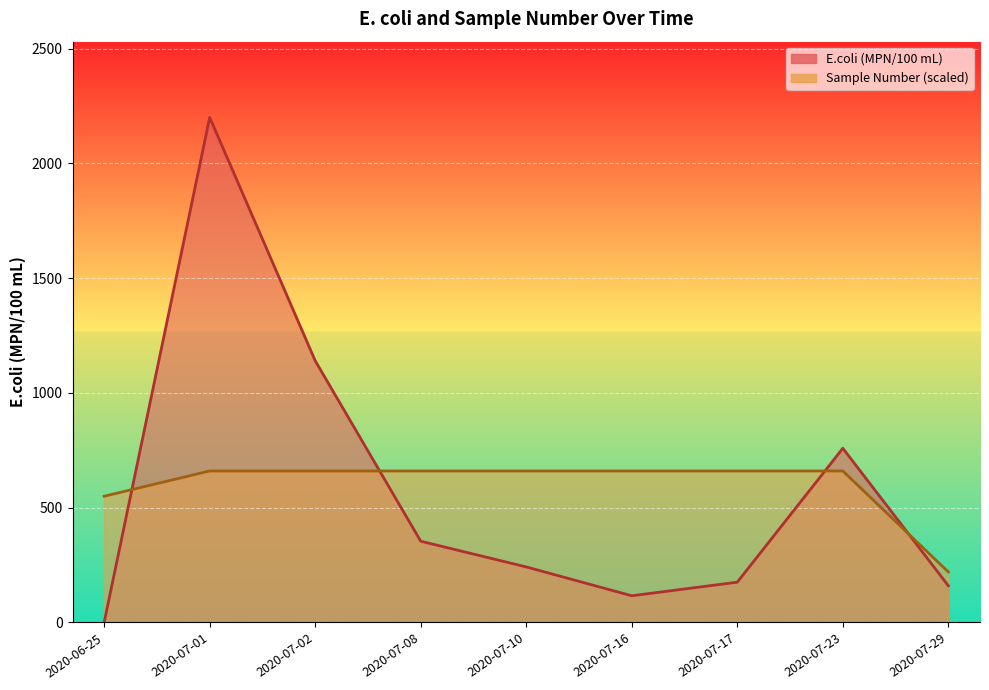

At which category does the chart reach its peak across all series?

2020-07-01